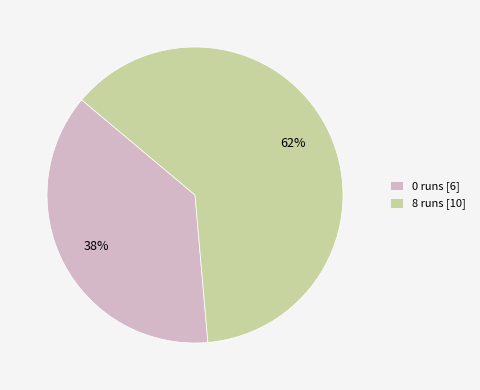

Between 0 runs and 8 runs, which is larger?

8 runs